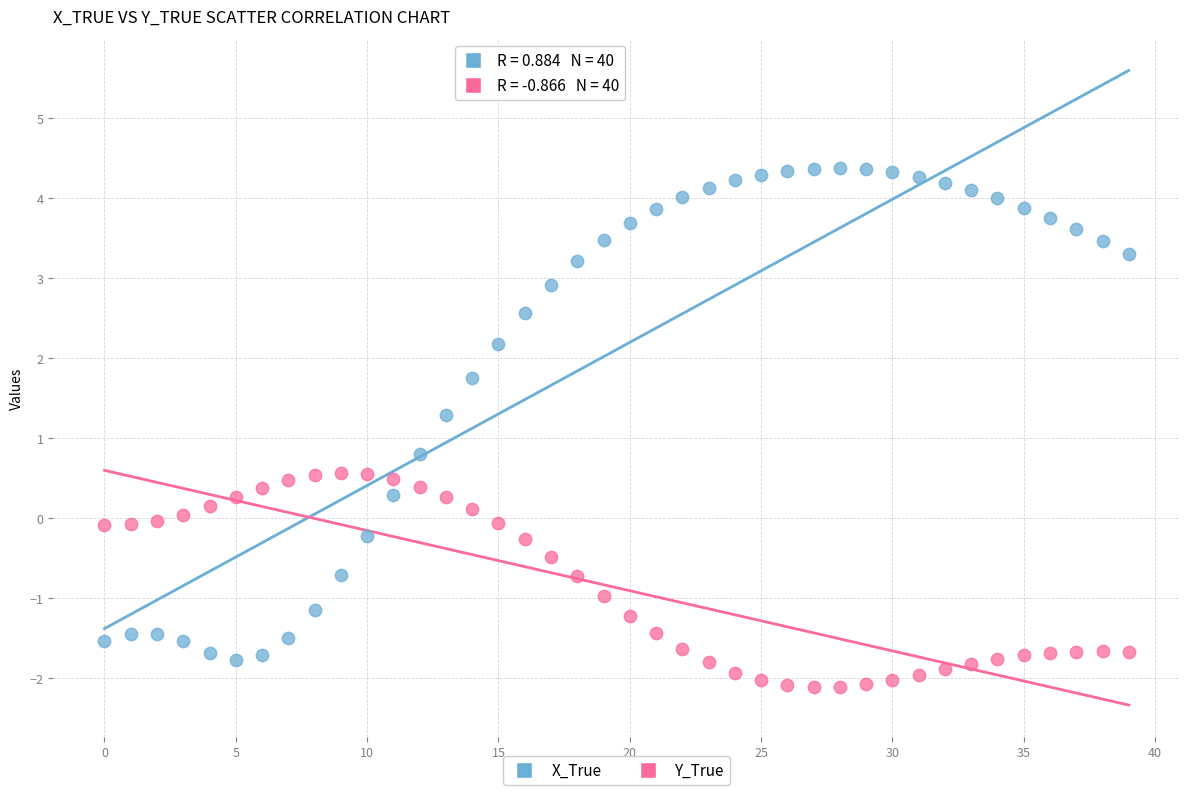

Which series reaches the maximum Y coordinate?

X_True